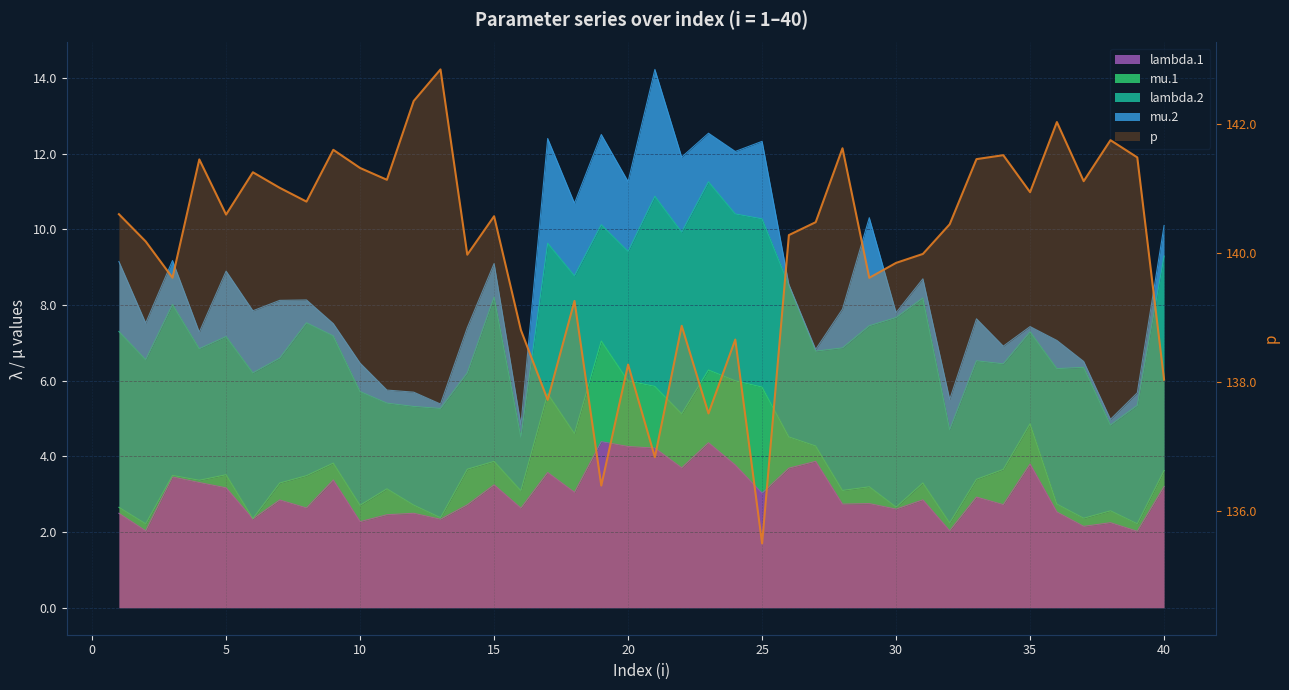

Reading left to right, what are all the values shown in this chart?

140.6	140.2	139.6	141.5	140.6	141.3	141.0	140.8	141.6	141.3	141.1	142.4	142.8	140.0	140.6	138.8	137.7	139.3	136.4	138.3	136.8	138.9	137.5	138.7	135.5	140.3	140.5	141.6	139.6	139.8	140.0	140.4	141.5	141.5	140.9	142.0	141.1	141.8	141.5	138.0